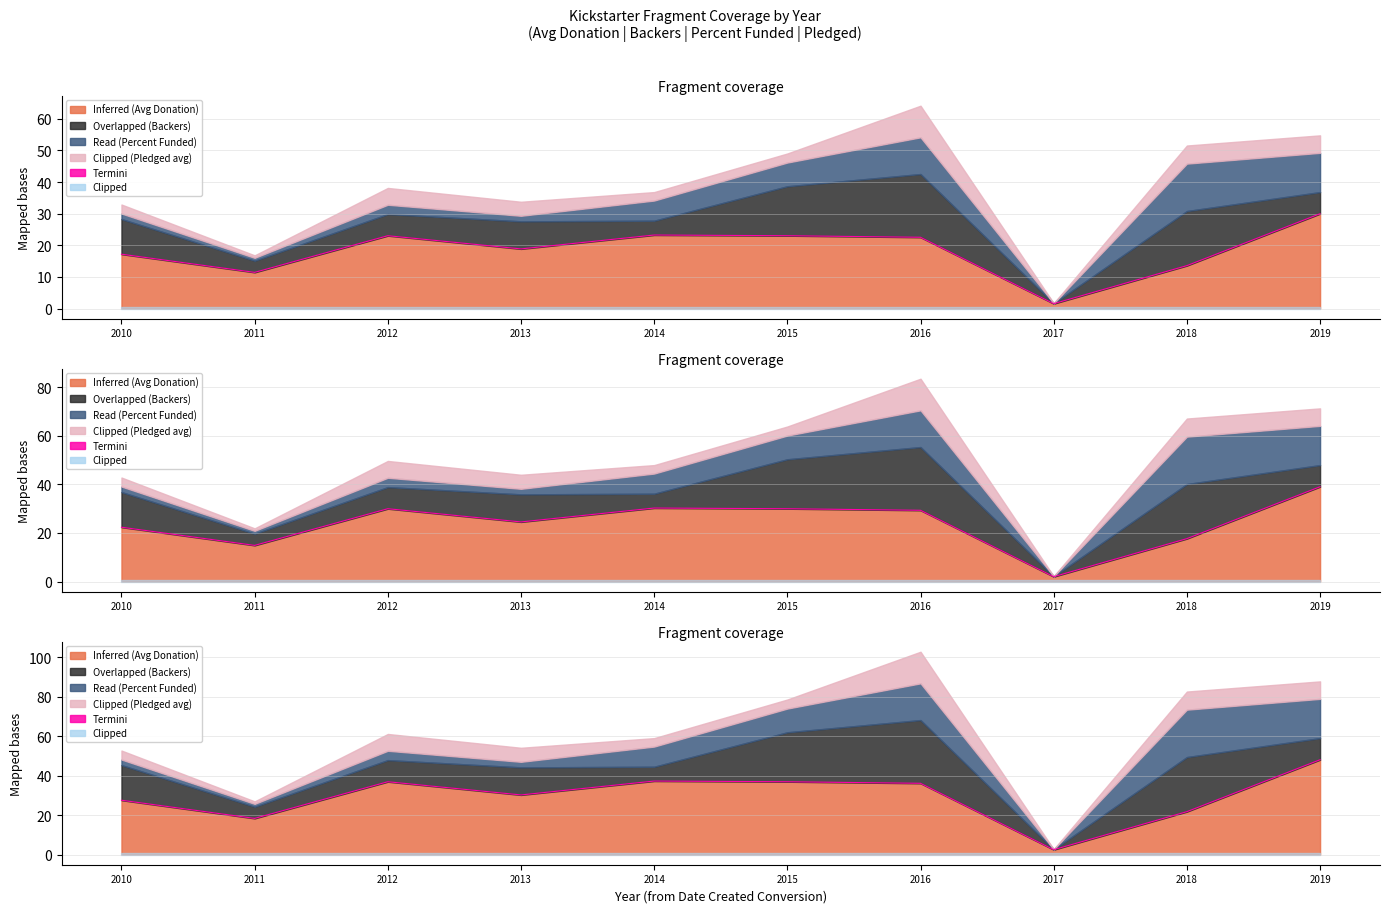

True or false: the data shows 28.6 at 2019.

False